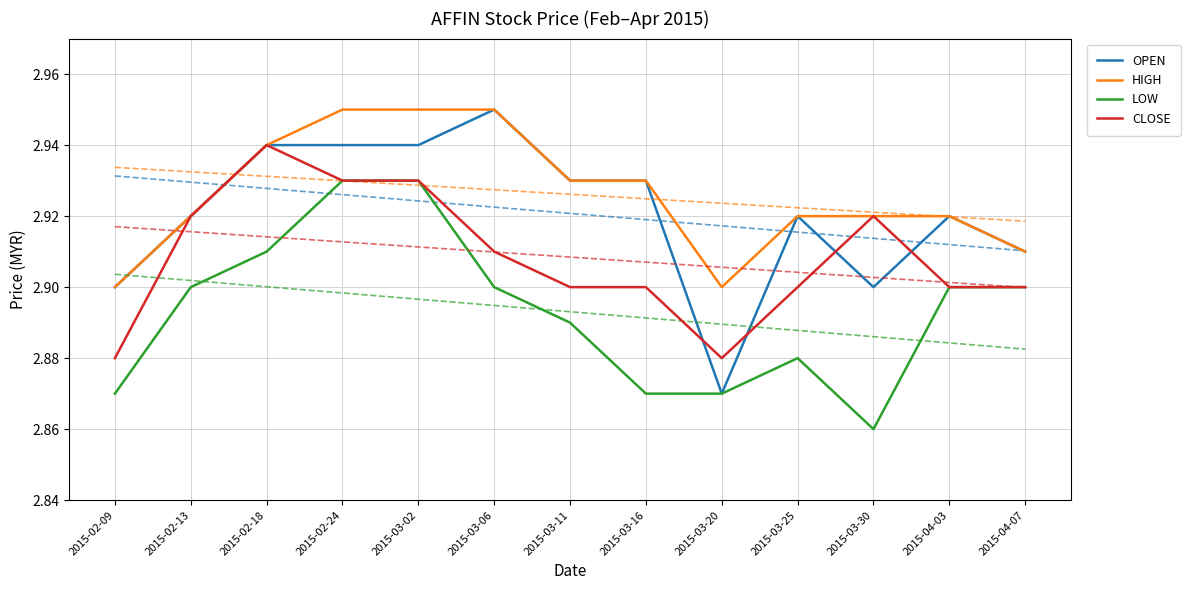

List the series in order of their overall mean, highest first.

HIGH, OPEN, CLOSE, LOW